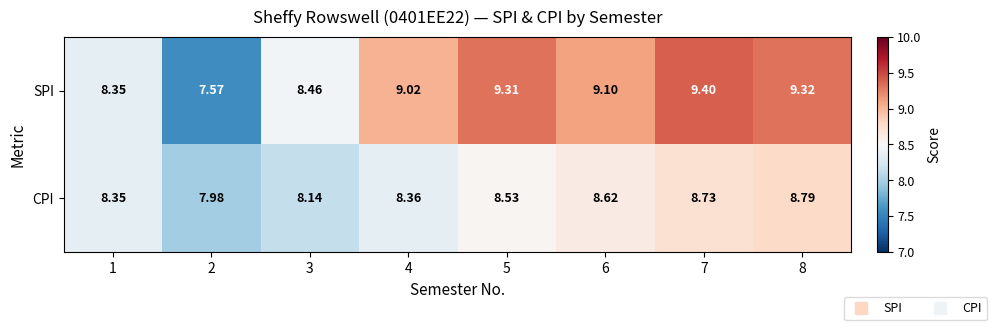

Which series has the largest total across all categories?

SPI